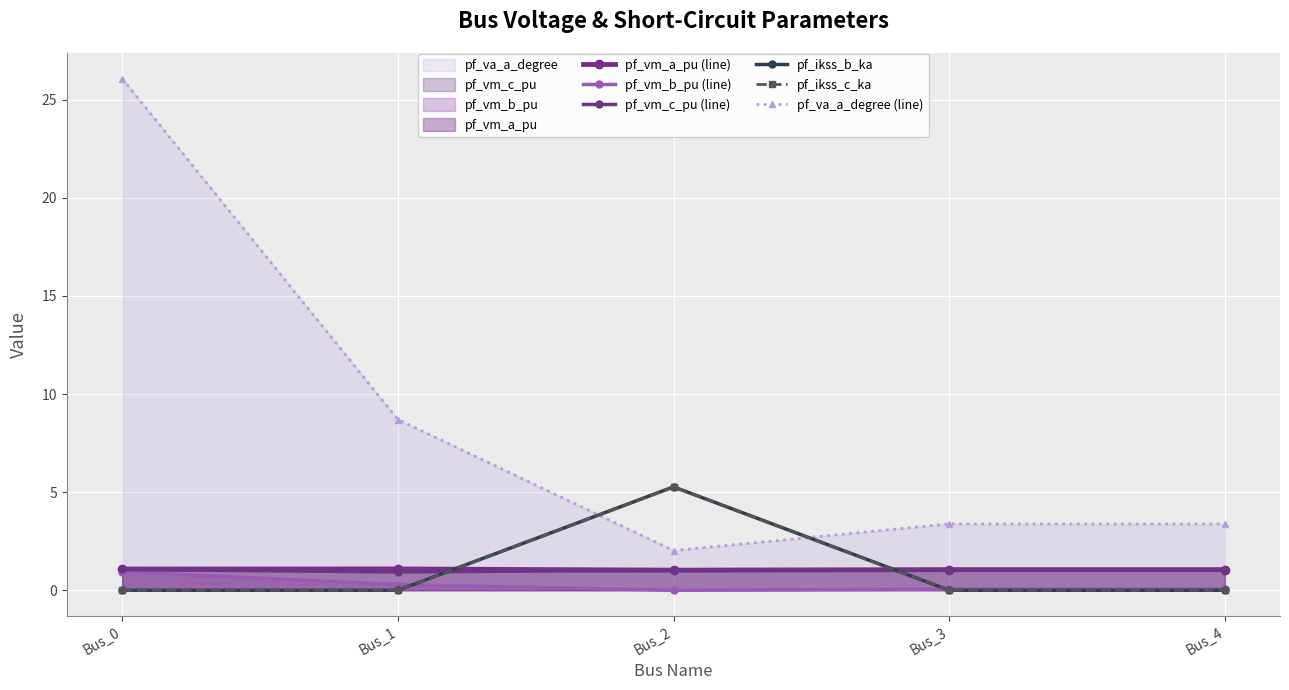

Between Bus_3 and Bus_1, which is larger?

Bus_1